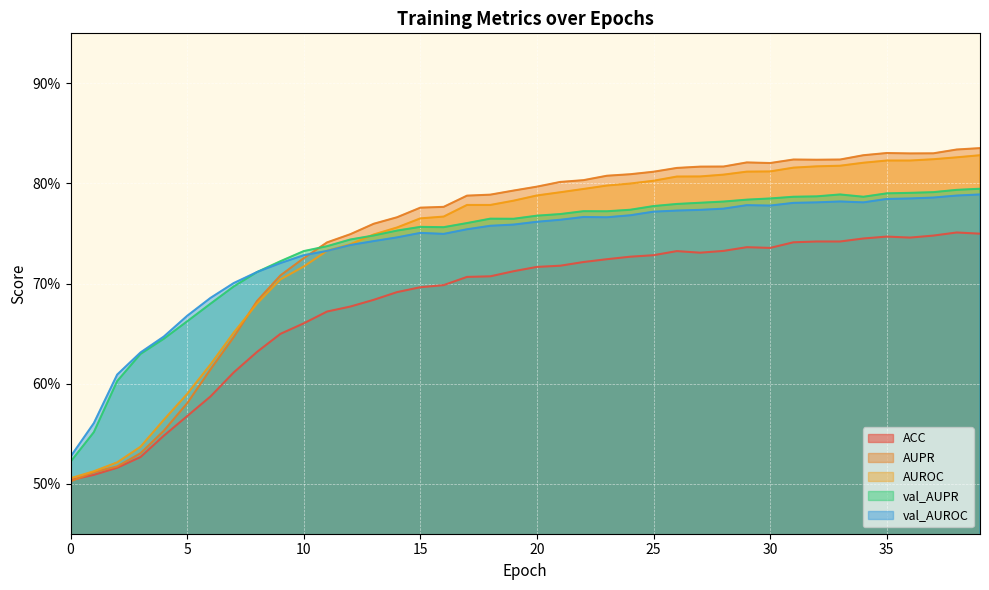

True or false: ACC and val_AUROC cross at least once.

False